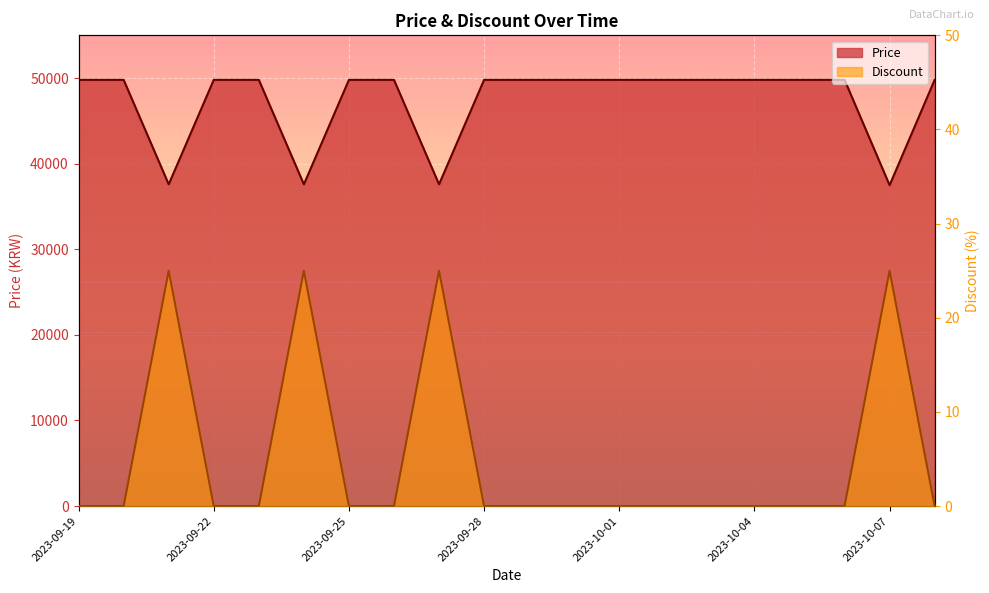

At which label is Price closest to 43645?

2023-09-21